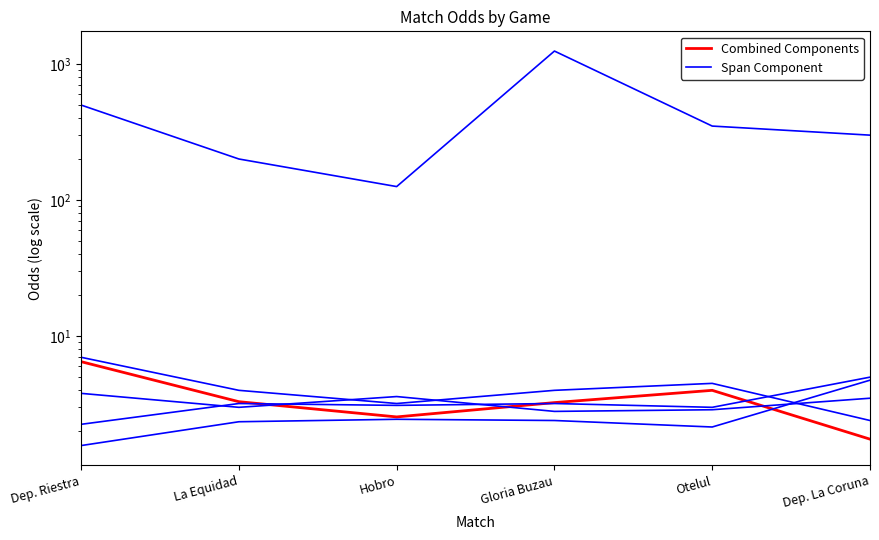

How many interior local valleys does the Combined Components series have?

1